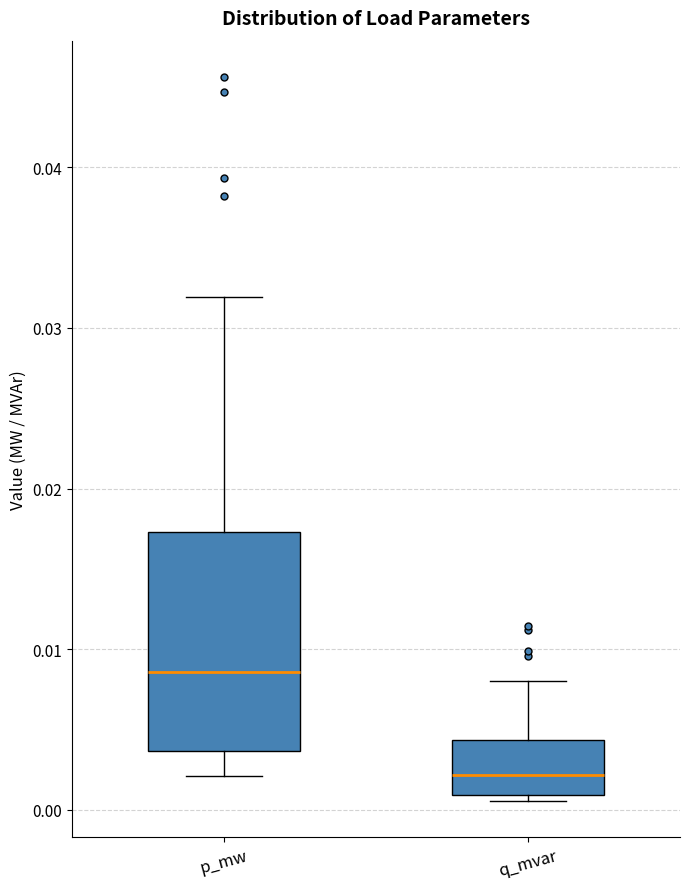

Which box has the lowest median line?

q_mvar